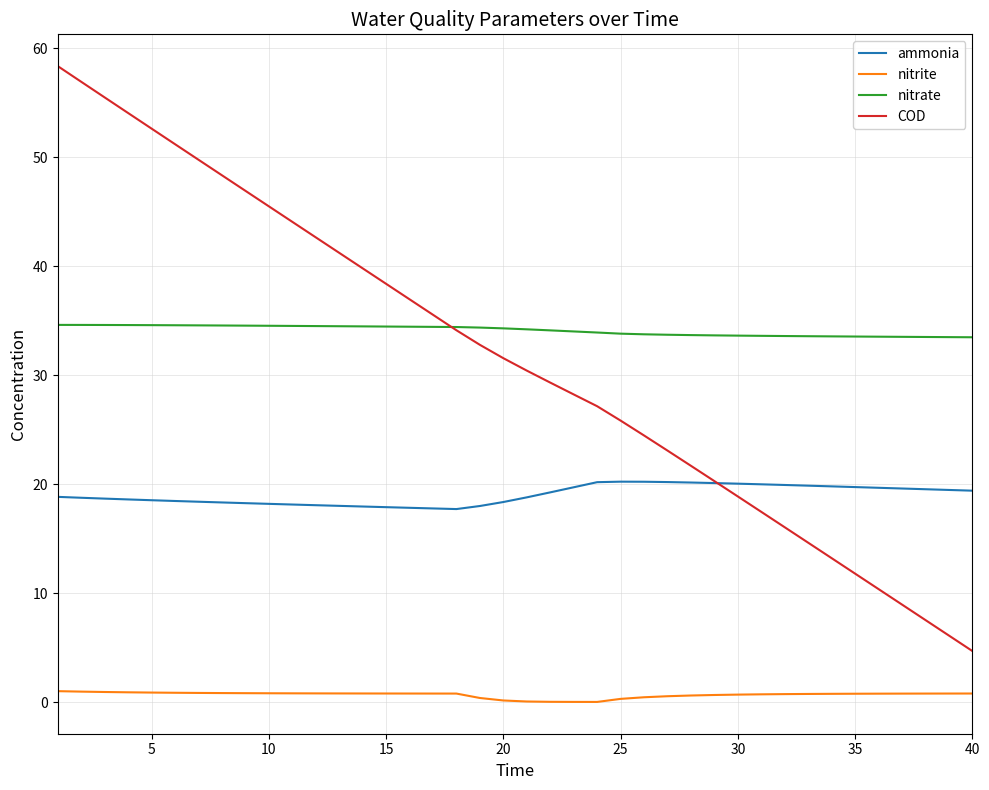

Count the number of categories in the chart.

40